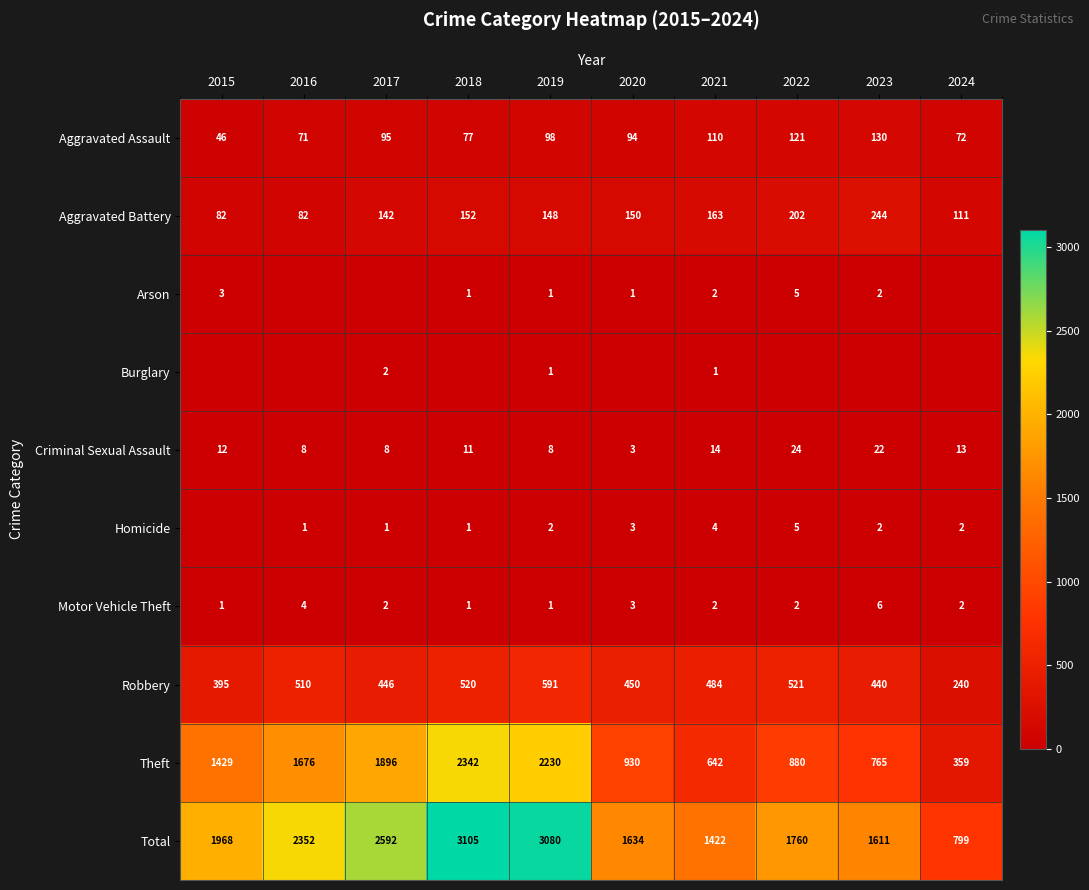

Rank the categories by Theft value from lowest to highest.

2024, 2021, 2023, 2022, 2020, 2015, 2016, 2017, 2019, 2018